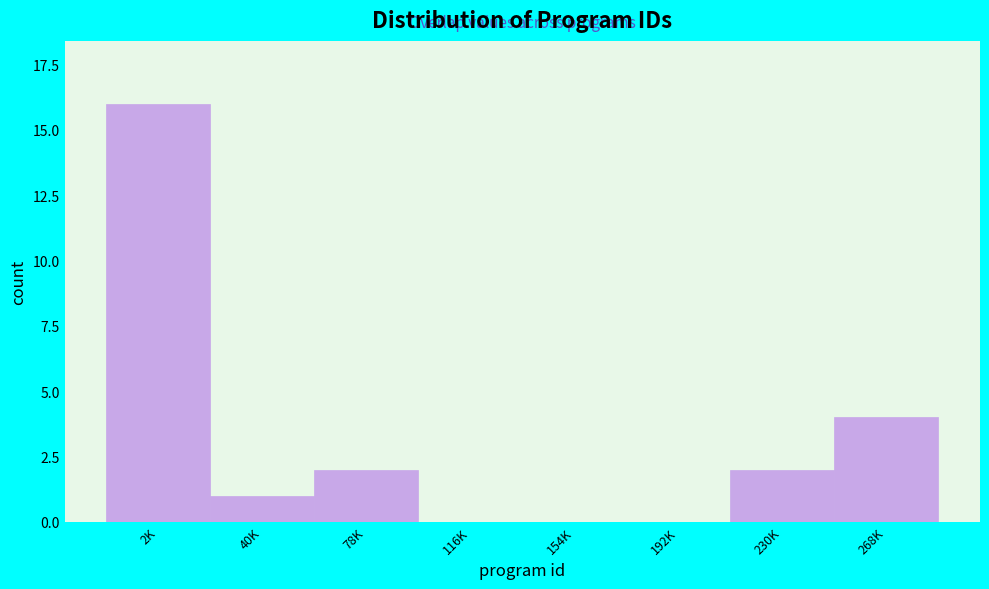

Reading right to left, transcribe all the data shown in this chart.

268K=4	230K=2	192K=0	154K=0	116K=0	78K=2	40K=1	2K=16